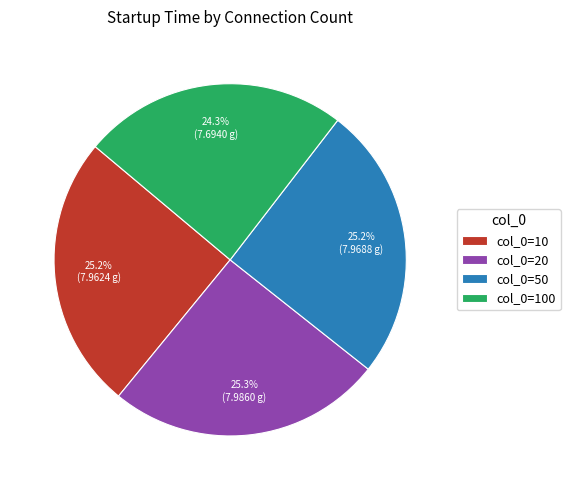

What percentage do col_0=50 and col_0=10 together represent?

50.4%